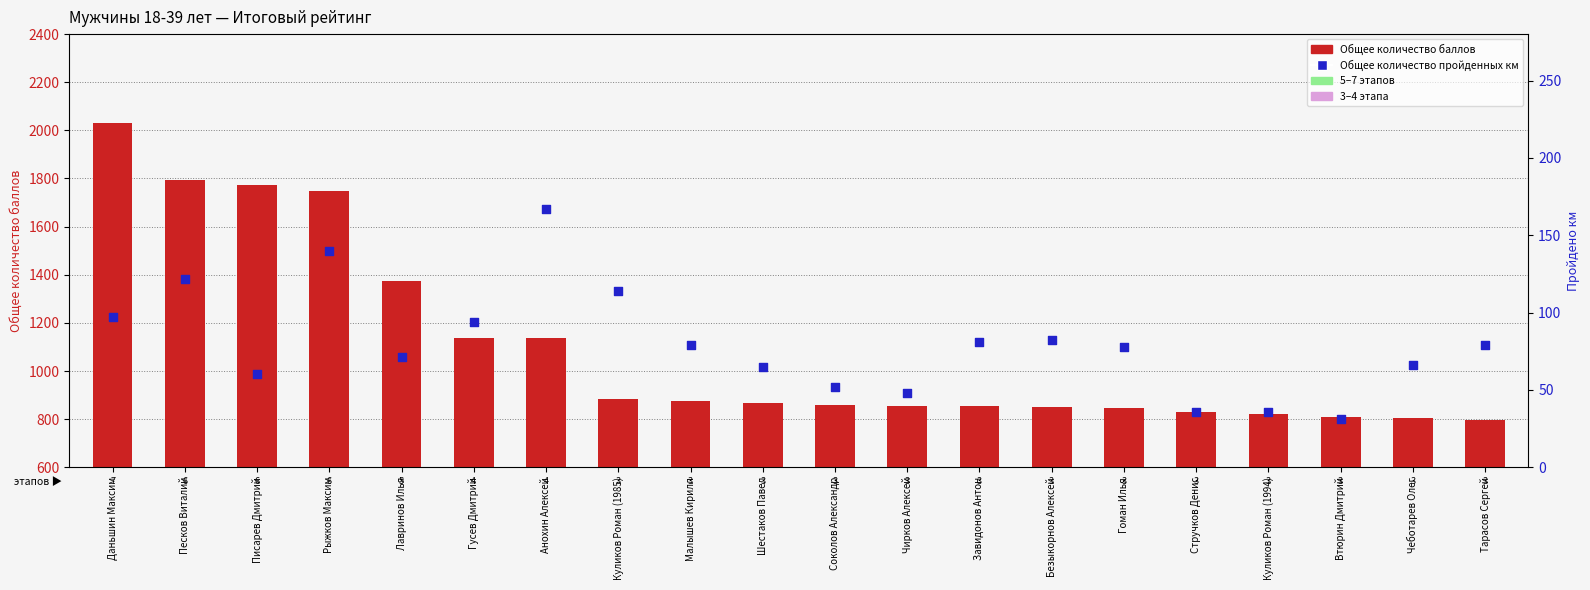

What is the total value across all series at Стручков Денис?

867